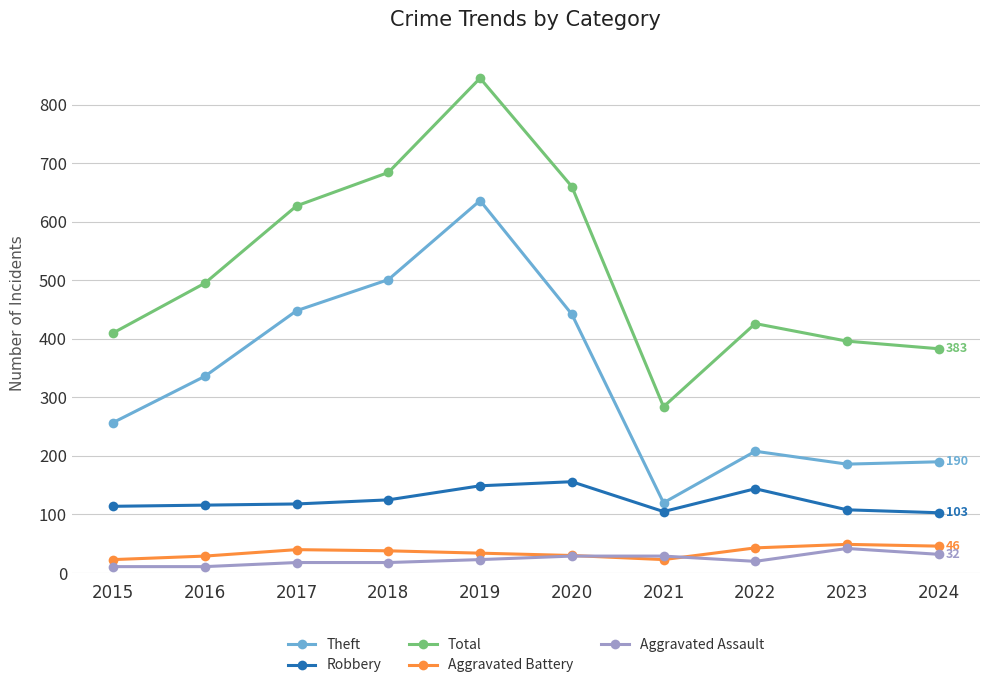

Does the chart display data point markers on the line(s)?

Yes